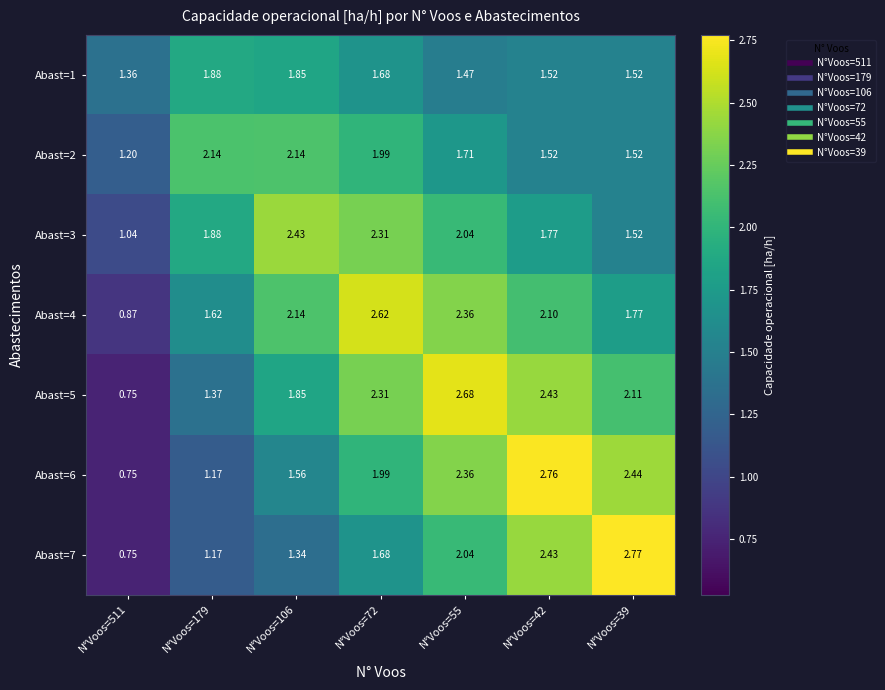

At which category is the sum across all series the highest?

N°Voos=55